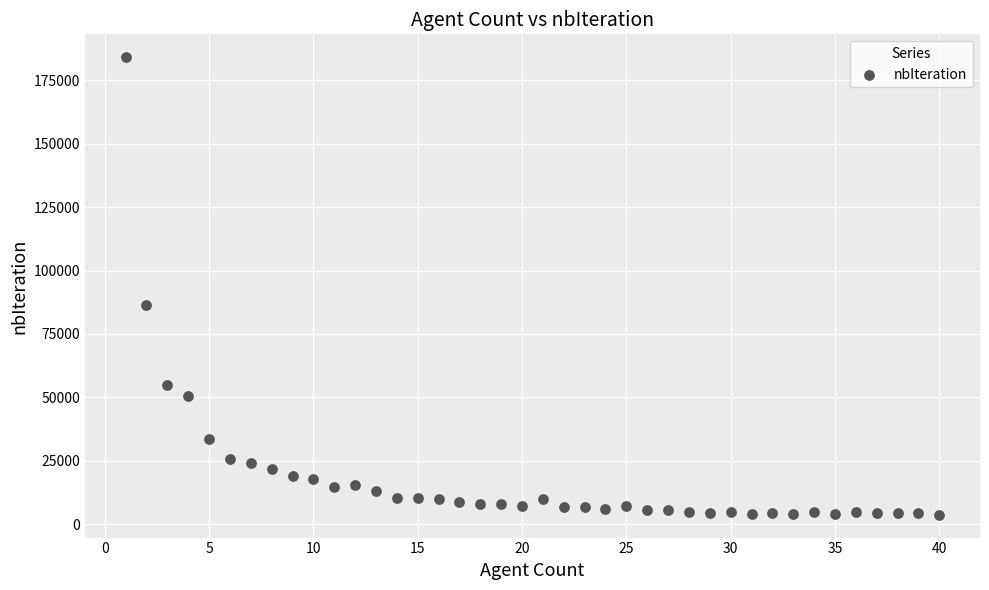

What is the range of X values (max minus min)?

39